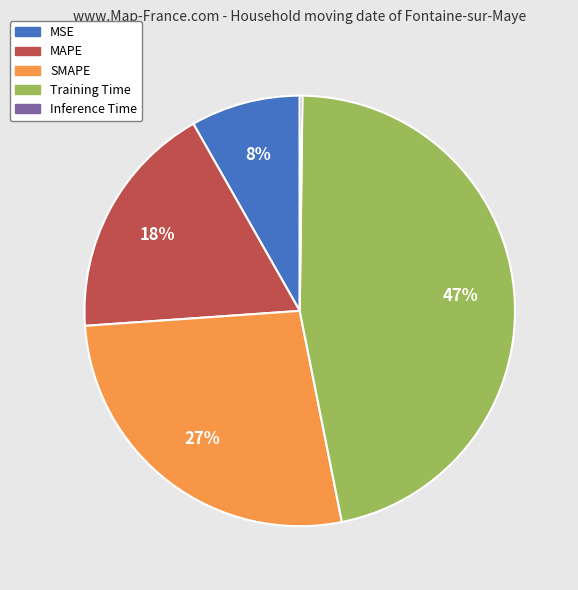

To the nearest percent, what is the average slice percentage?

20%